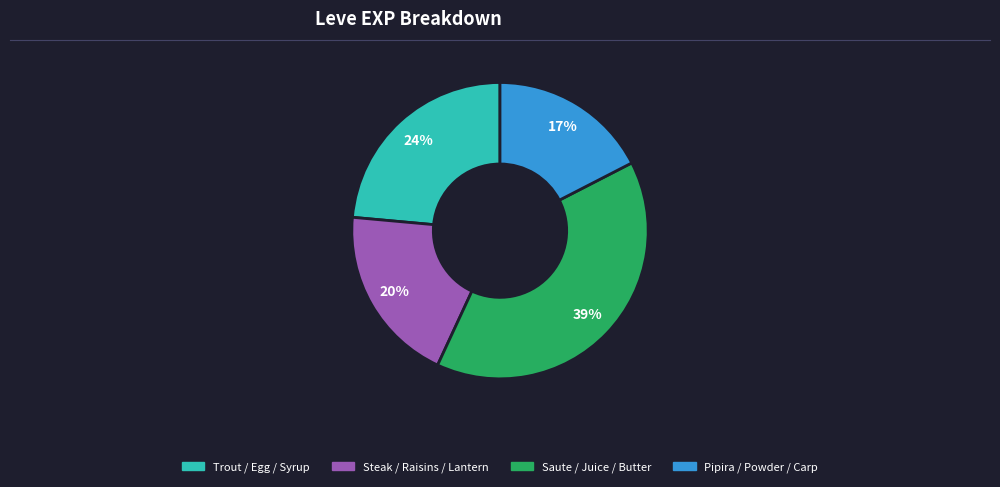

Is there a majority slice in this chart?

No